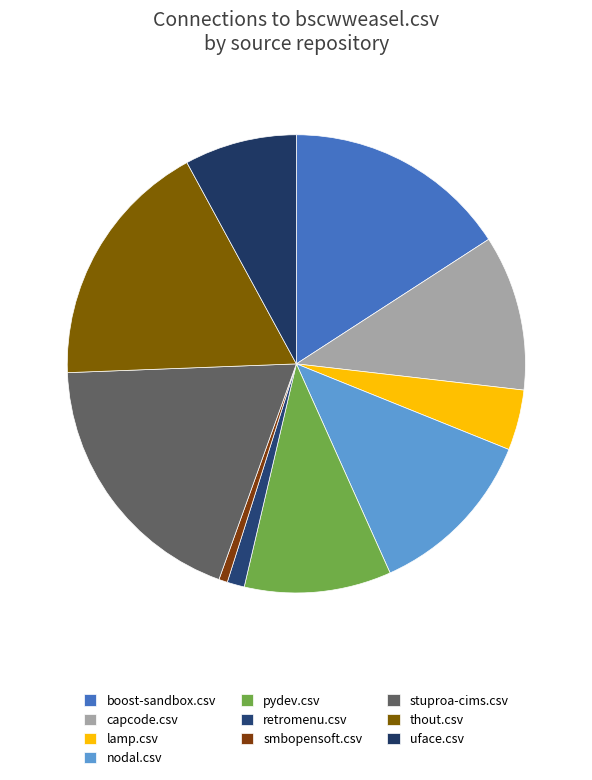

Is there any slice that represents more than half of the pie?

No